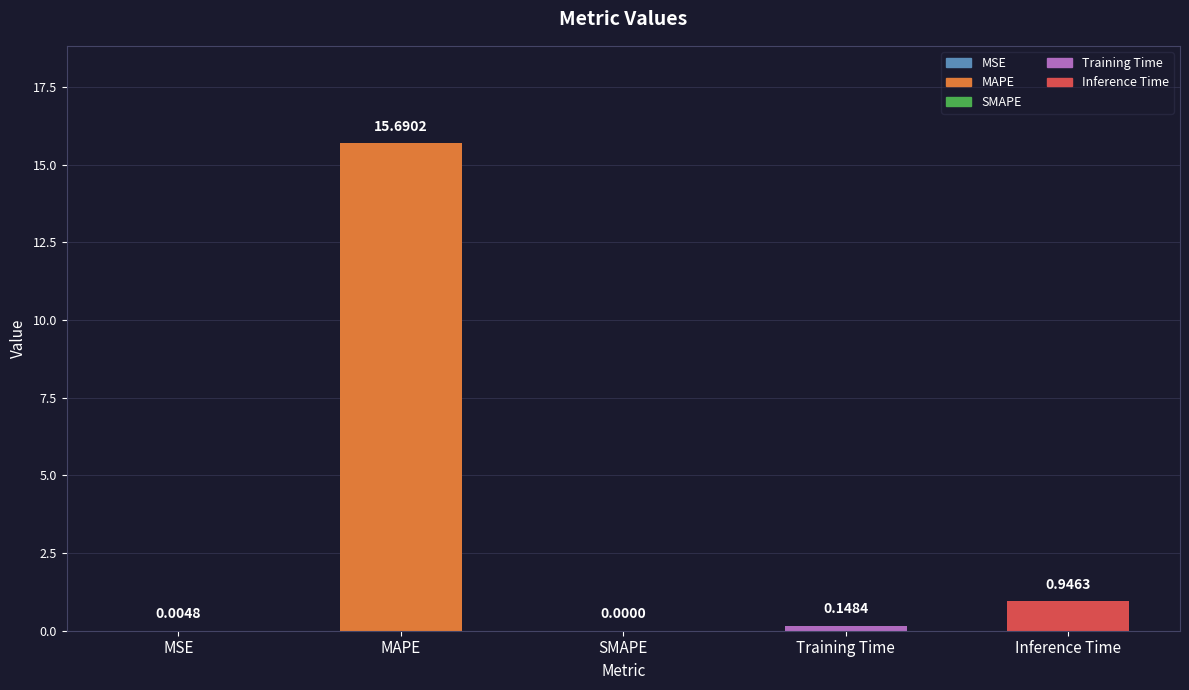

What is the sum of all values?

16.8